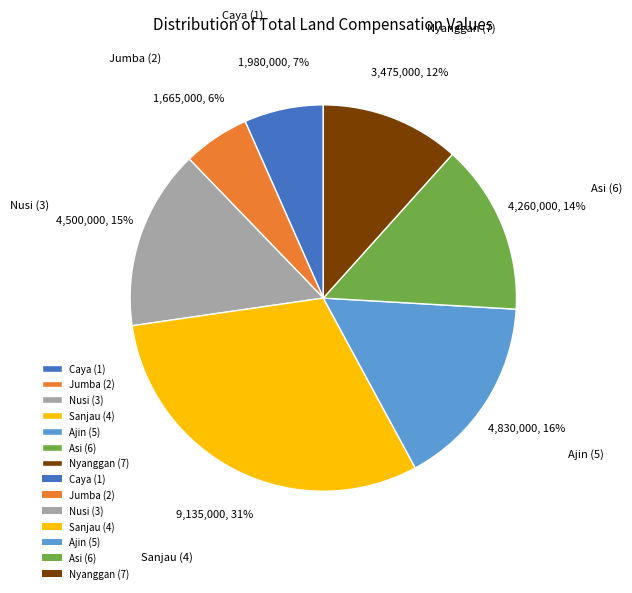

To the nearest percent, what is the combined percentage of Asi (6) and Nusi (3)?

29%